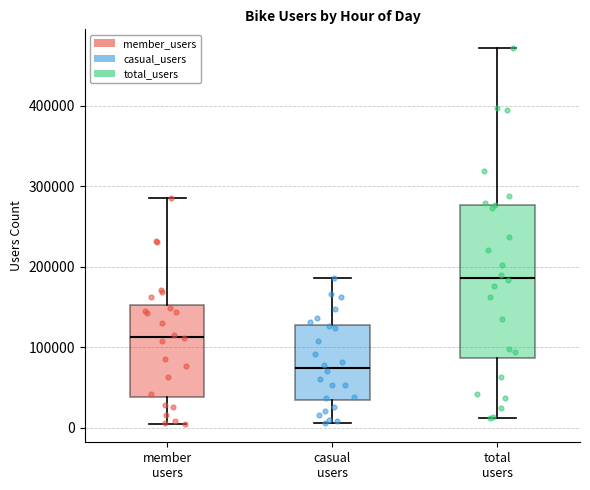

Comparing the boxes themselves (not the whiskers), which one is the tallest?

total users